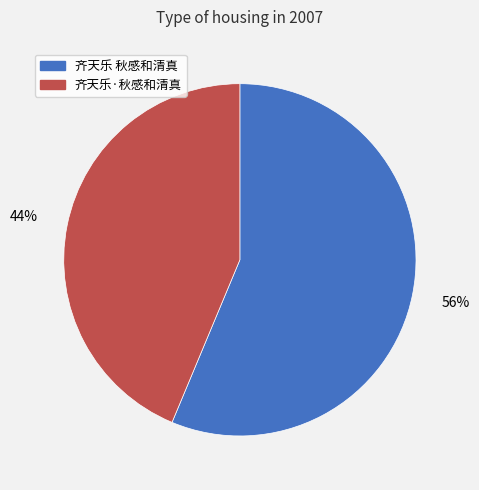

Do 齐天乐 秋感和清真 and 齐天乐·秋感和清真 together represent more than half of the pie?

Yes